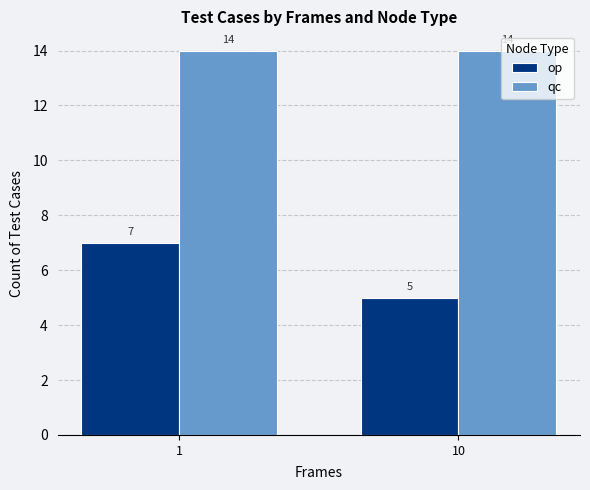

What is the sum of the op values at 1 and 10?

12